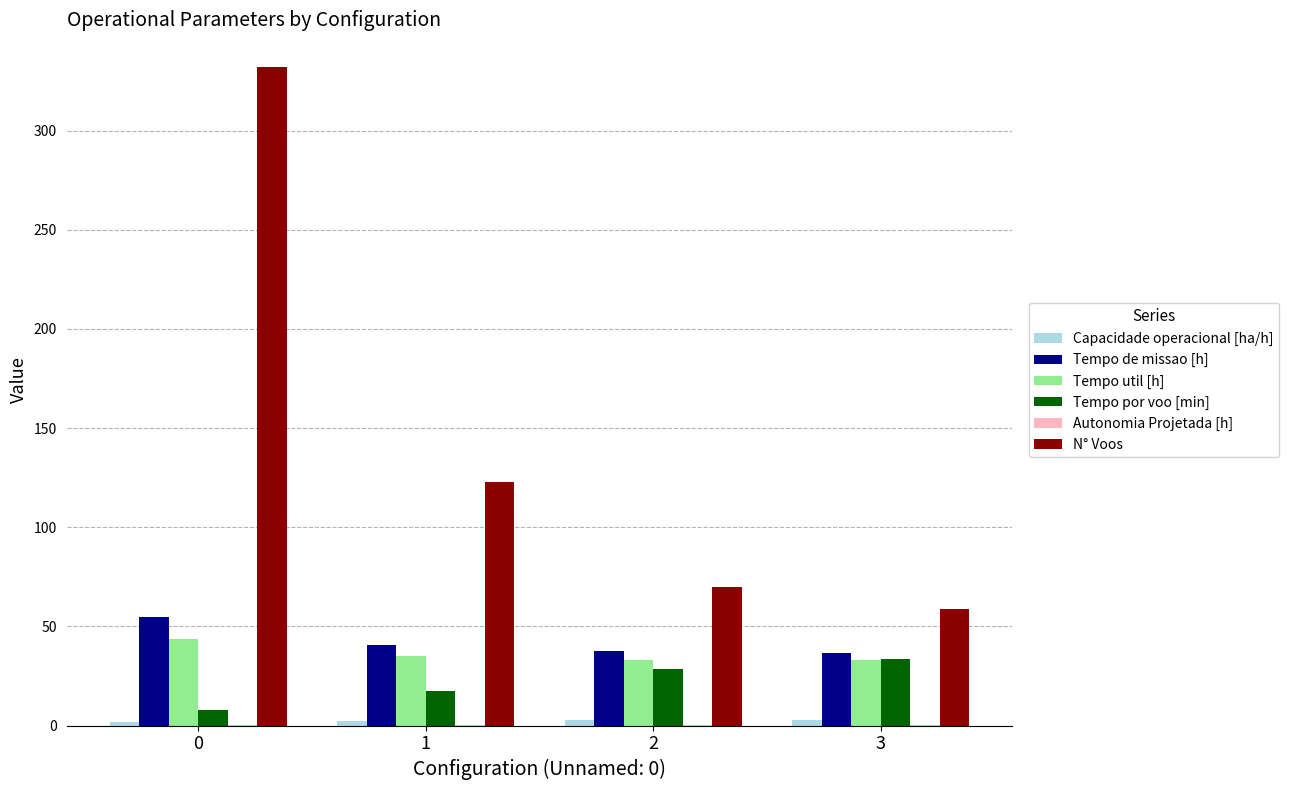

The value of Tempo de missao [h] at 1 is 13.5. True or false?

False